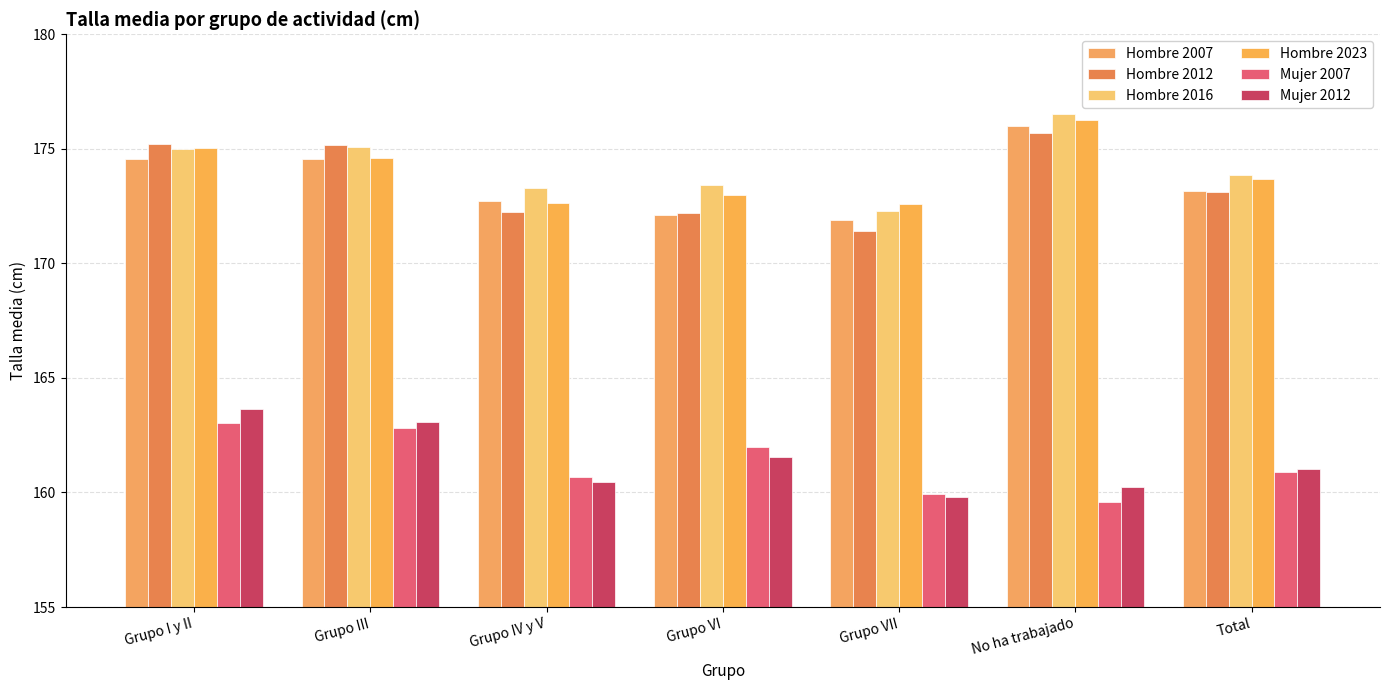

At how many categories does at least one series exceed 166?

7